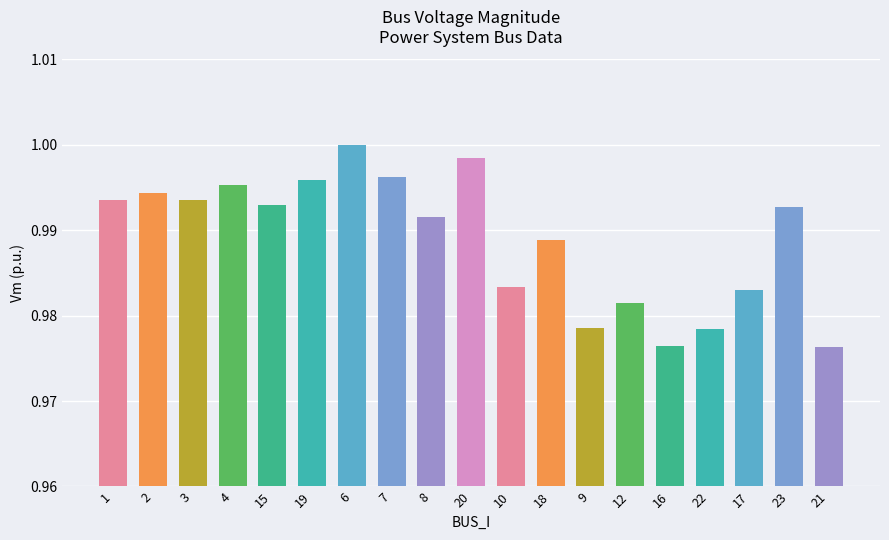

What is the label of the 6th bar from the right?

12